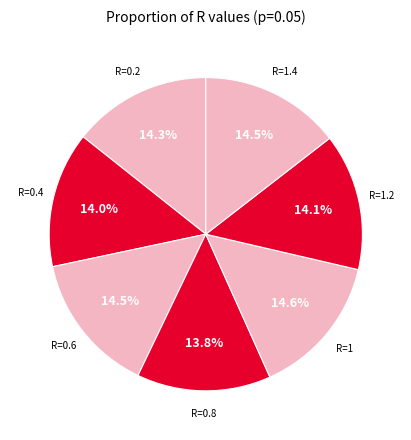

What percentage is NOT represented by R=0.8?

86.2%